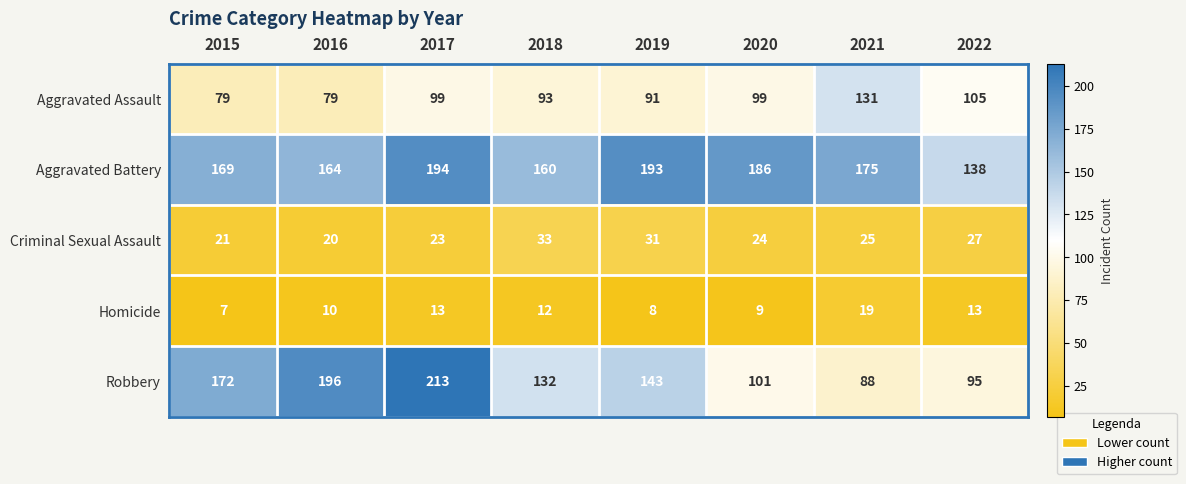

List the series in order of their peak value, lowest first.

Homicide, Criminal Sexual Assault, Aggravated Assault, Aggravated Battery, Robbery